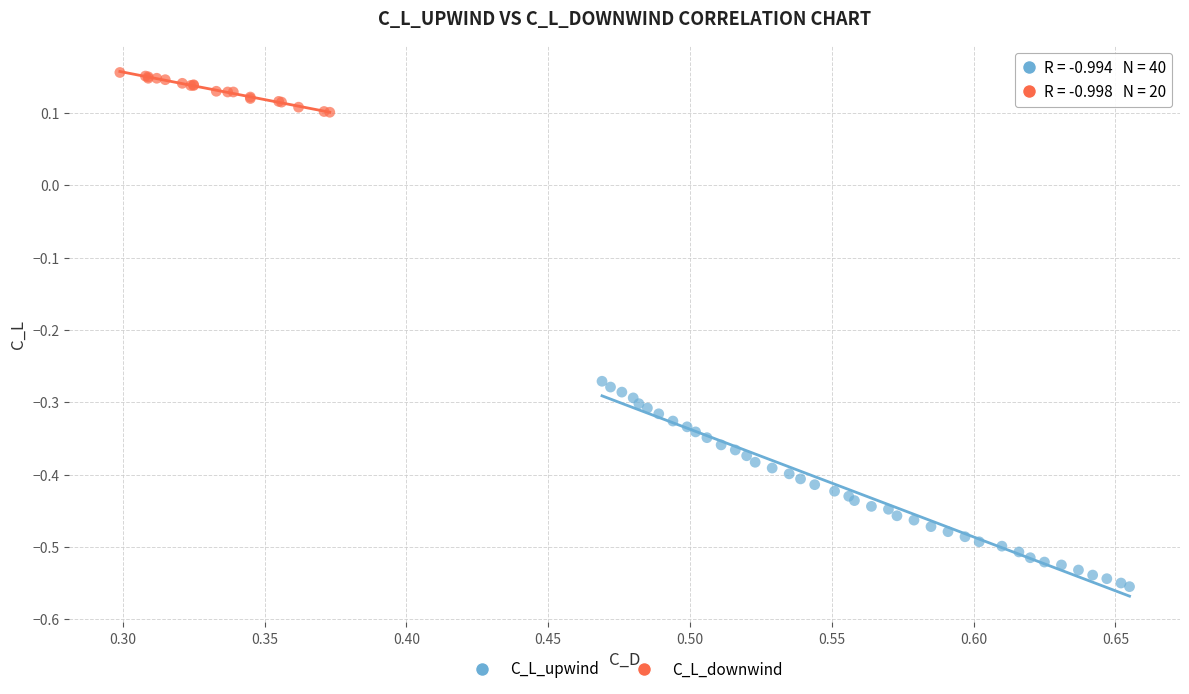

Which series contains the lowest Y value?

C_L_upwind